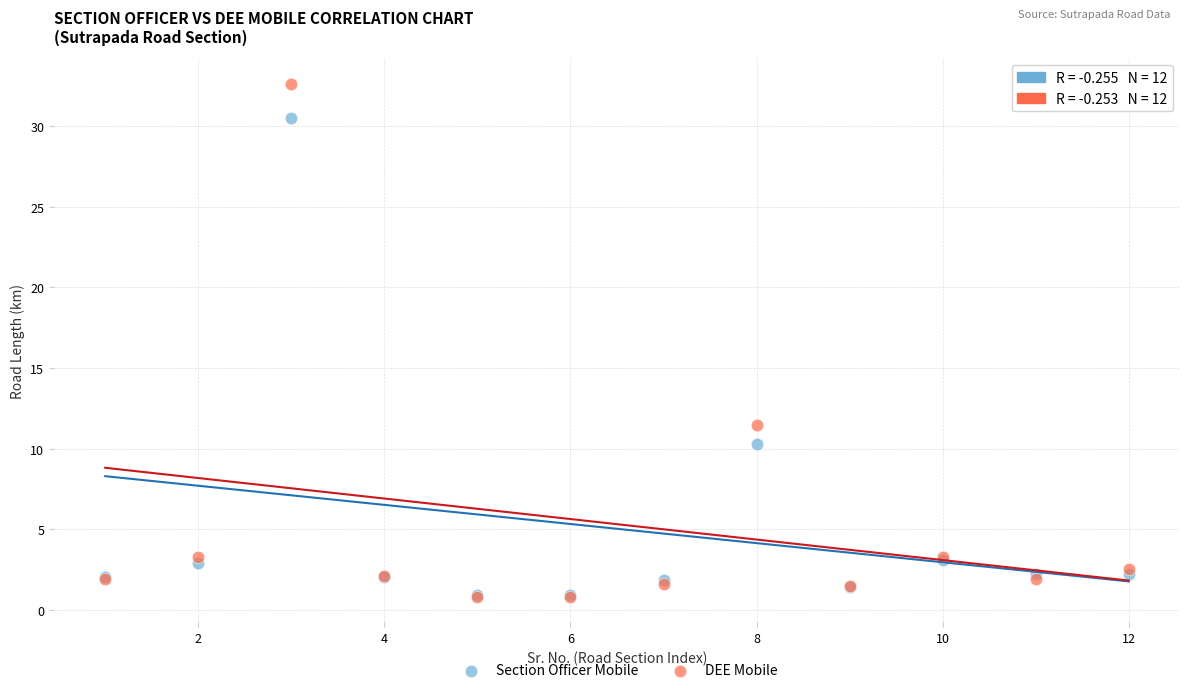

Which series has the widest spread of Y values?

DEE Mobile